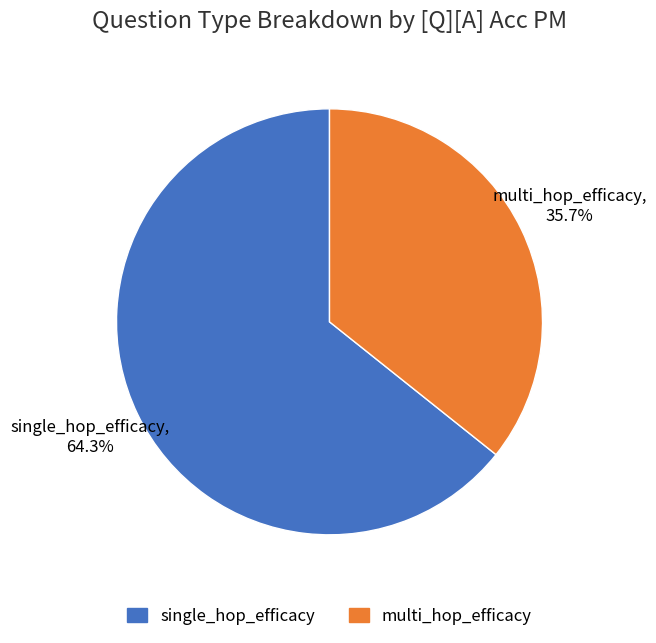

To the nearest percent, what is the difference between the single_hop_efficacy and multi_hop_efficacy slice percentages?

29%